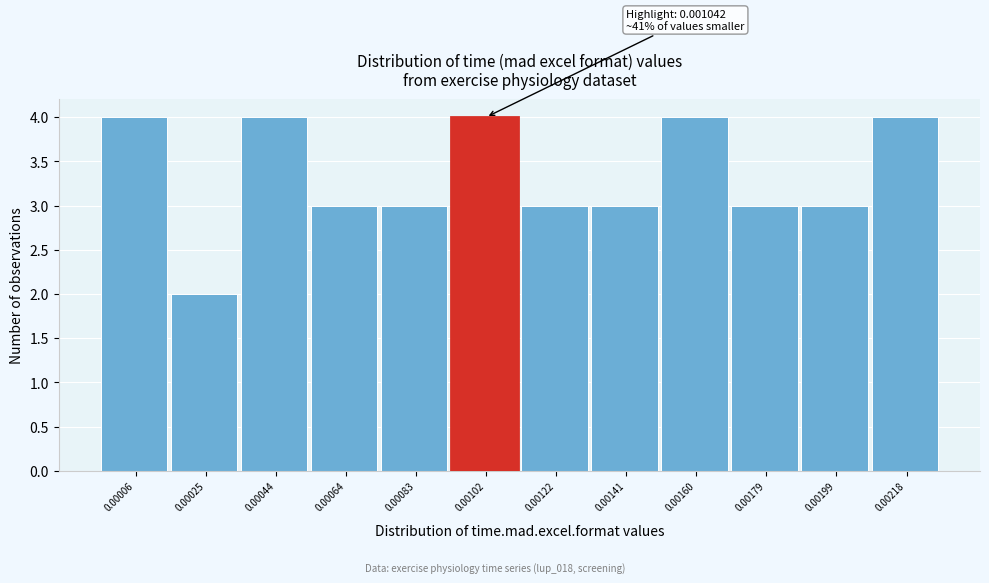

Reading right to left, extract all data points from this chart.

0.00218=4	0.00199=3	0.00179=3	0.00160=4	0.00141=3	0.00122=3	0.00102=4	0.00083=3	0.00064=3	0.00044=4	0.00025=2	0.00006=4